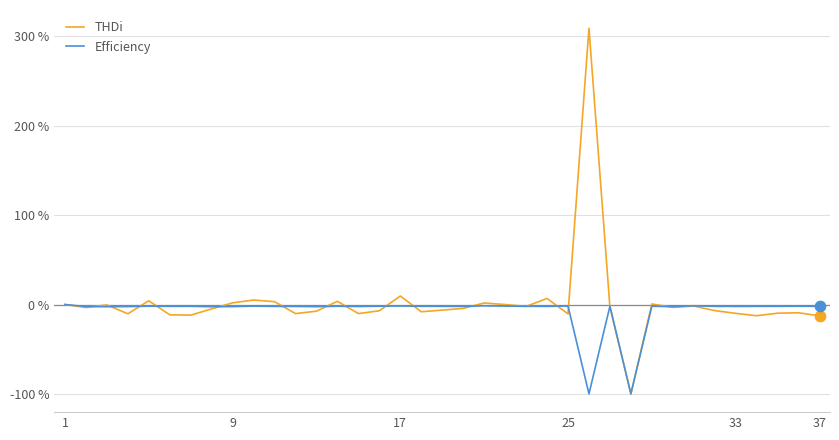

Which series has the largest range (max minus min)?

THDi